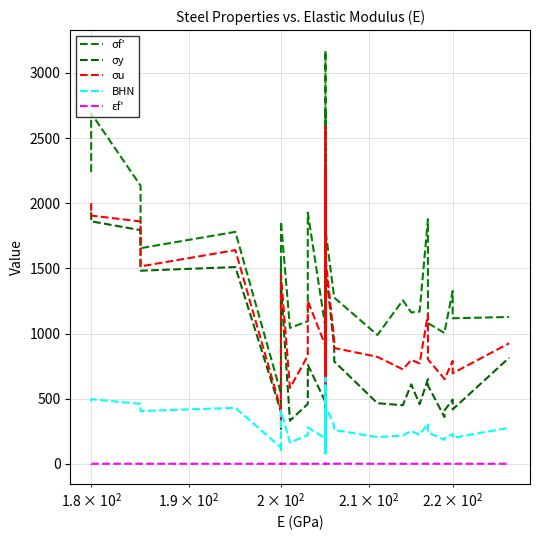

How many categories are shown in the chart?

40